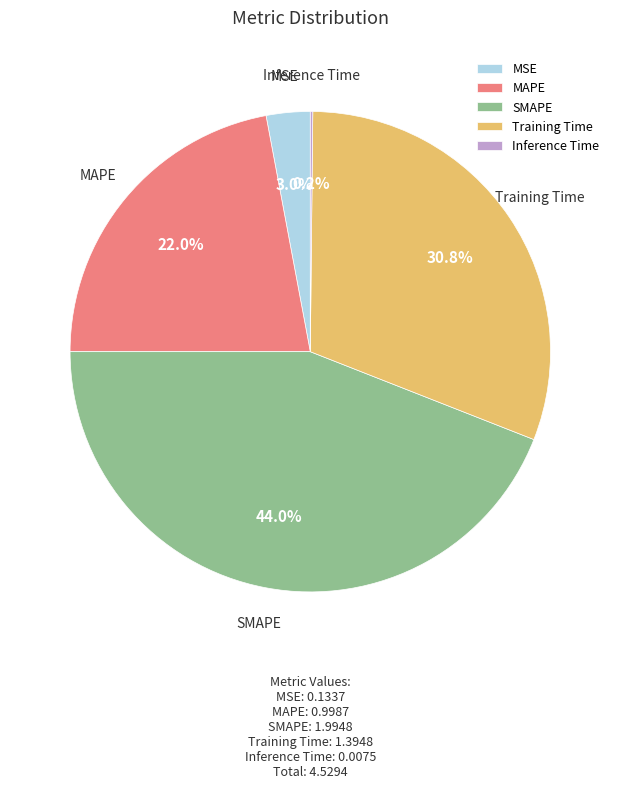

Which slice is the largest?

SMAPE